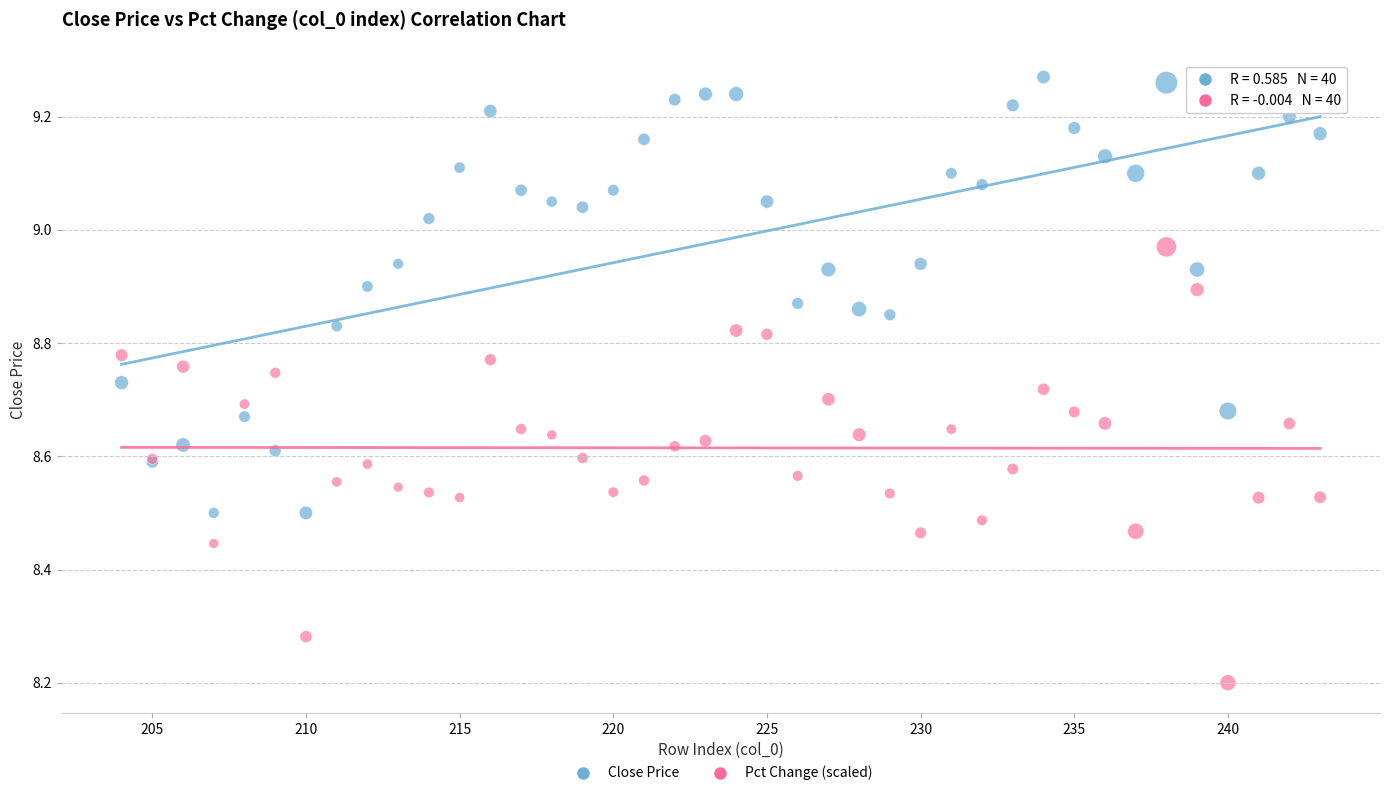

In the Pct Change (scaled) series, what Y value is closest to 8?

8.2